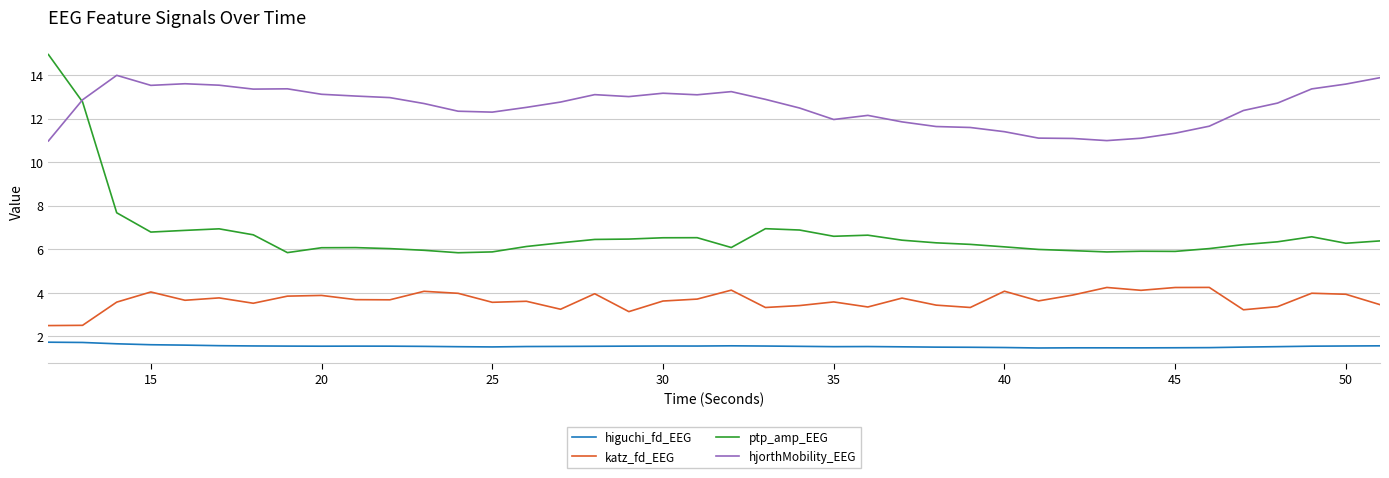

What is the difference between the maximum and second lowest values in the hjorthMobility_EEG series?

3.0